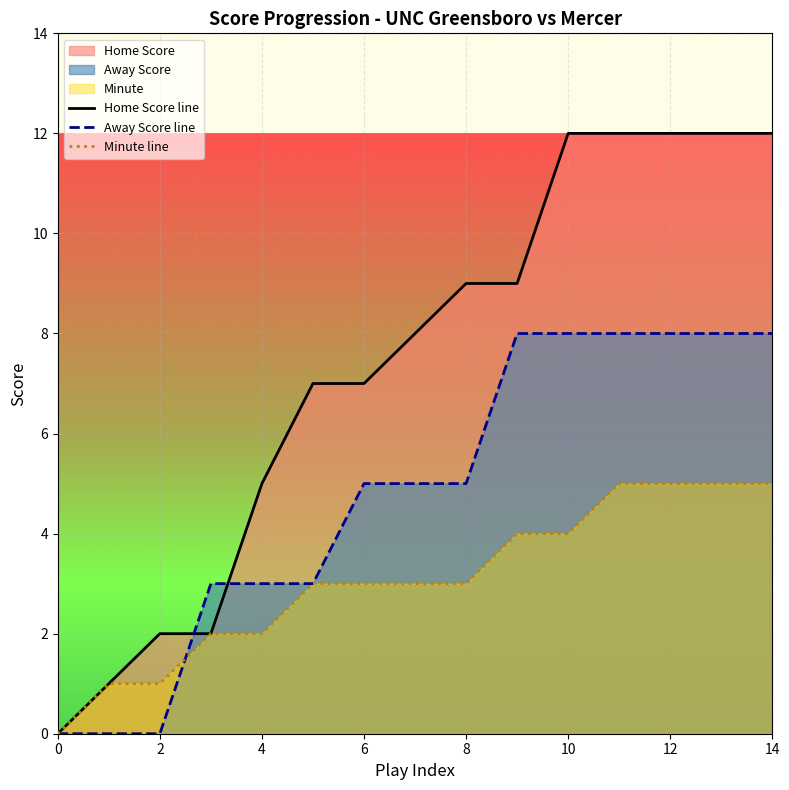

What is the sum of the Home Score line values at 12 and 0?

12